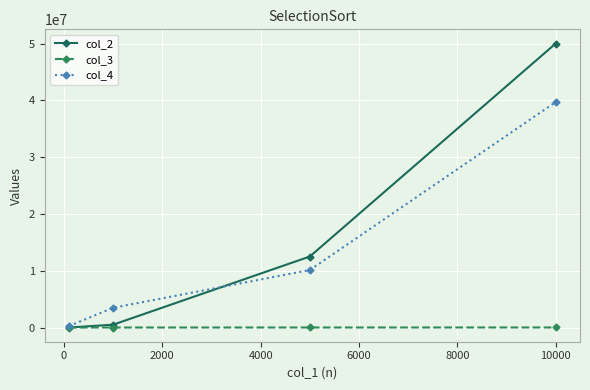

Which series has the largest total across all categories?

col_2